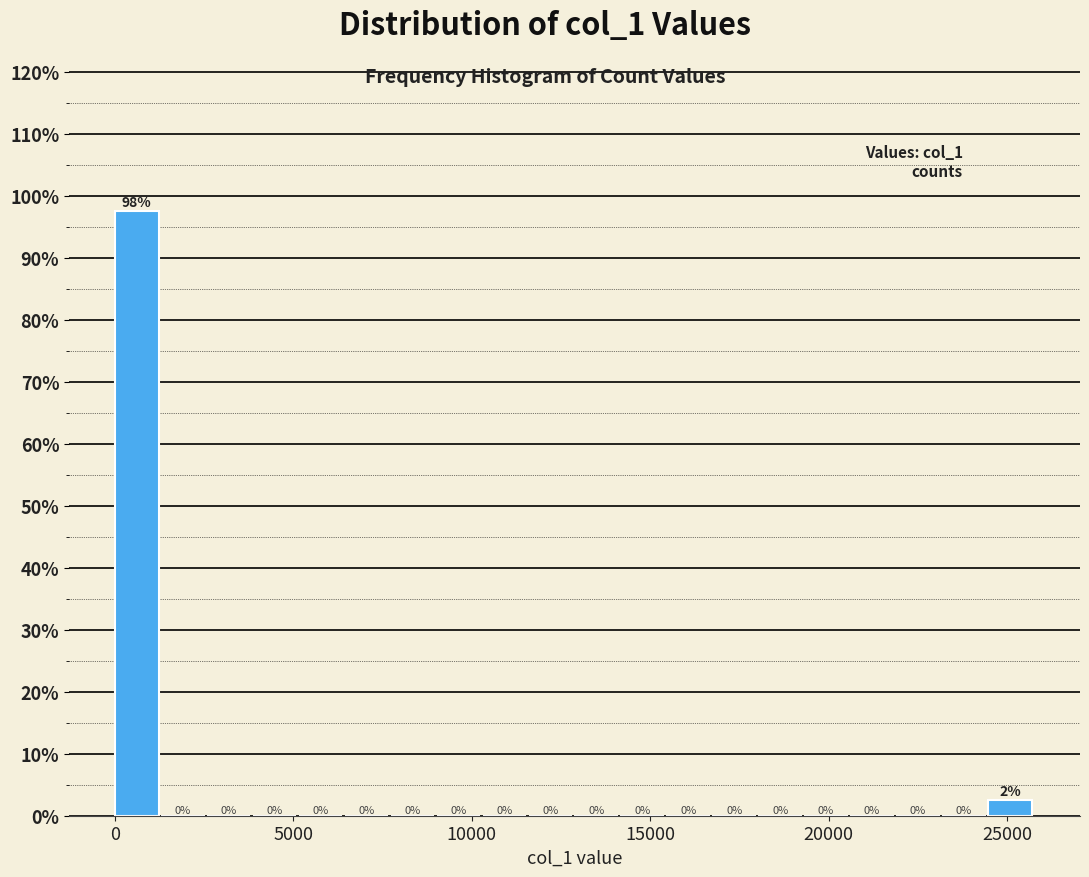

Around what value on the x-axis is the tallest bar? Give the approximate position of its centre, as read against the axis.

500